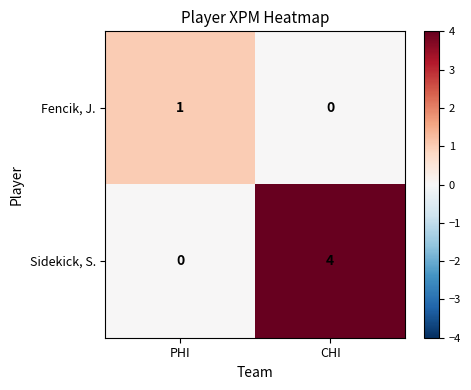

Which series changed the most between PHI and CHI?

Sidekick, S.